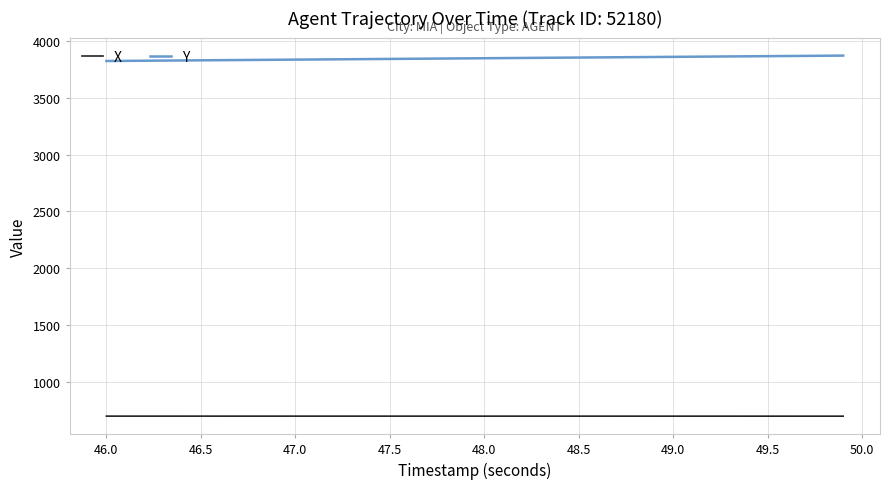

Rank the series by their average value, from highest to lowest.

Y, X